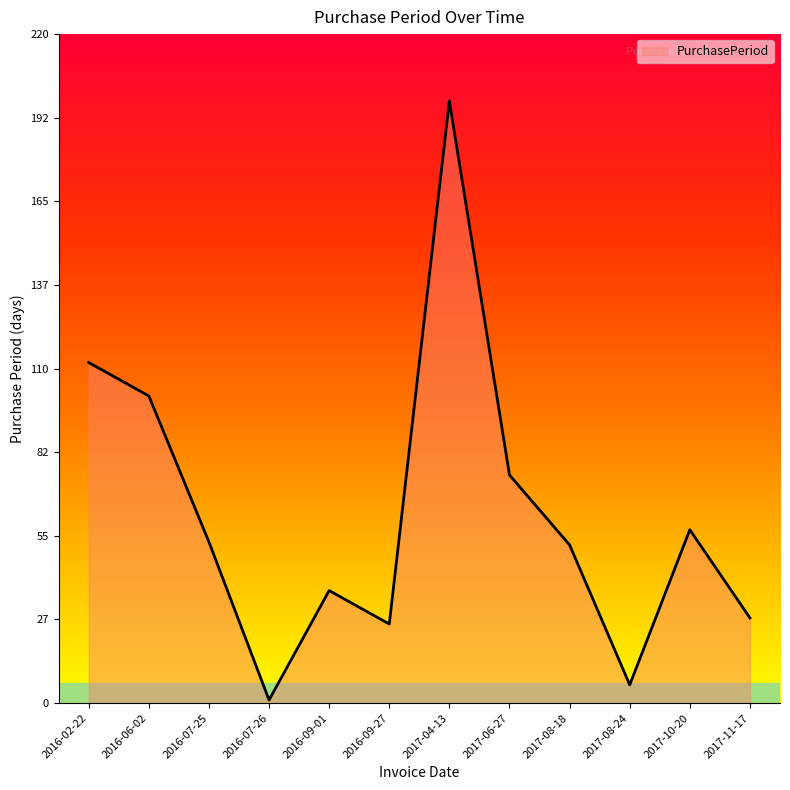

At which category does the data reach its first local valley?

2016-07-26